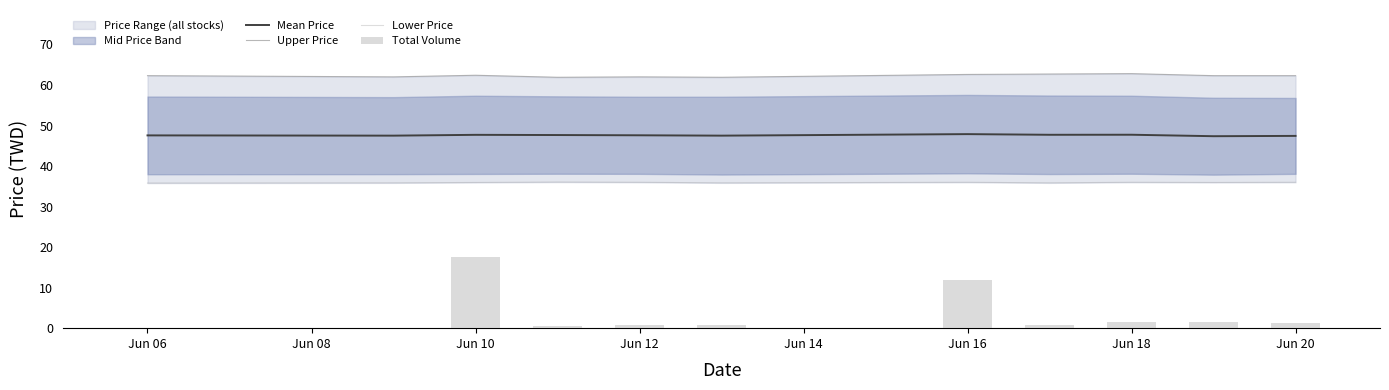

Where is Lower Price nearest to the value 35?

Jun 06